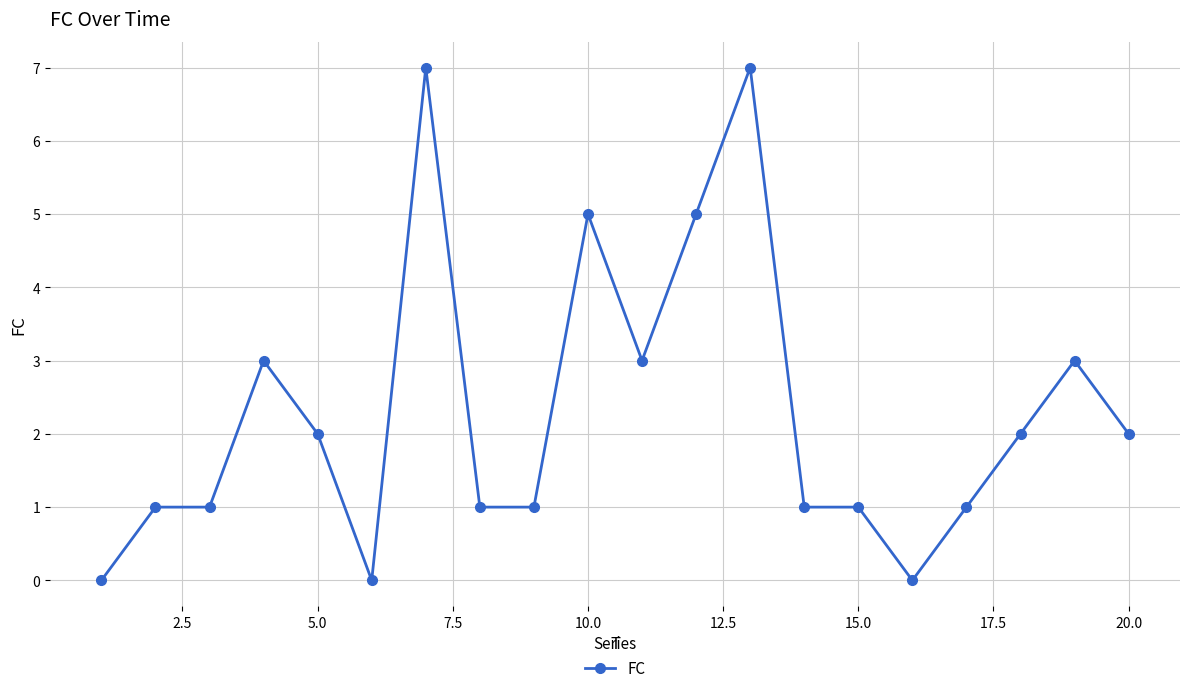

Reading right to left, transcribe all the data shown in this chart.

2	3	2	1	0	1	1	7	5	3	5	1	1	7	0	2	3	1	1	0